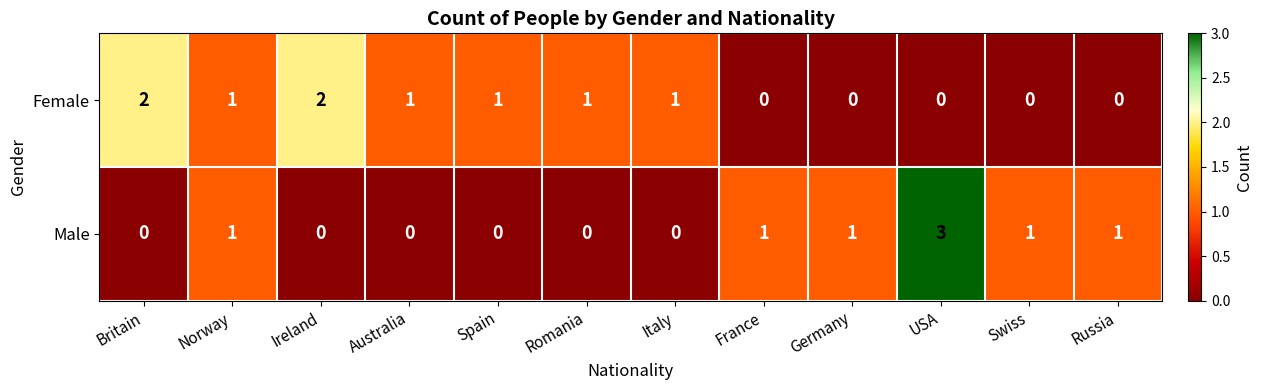

How many series are shown in this chart?

2